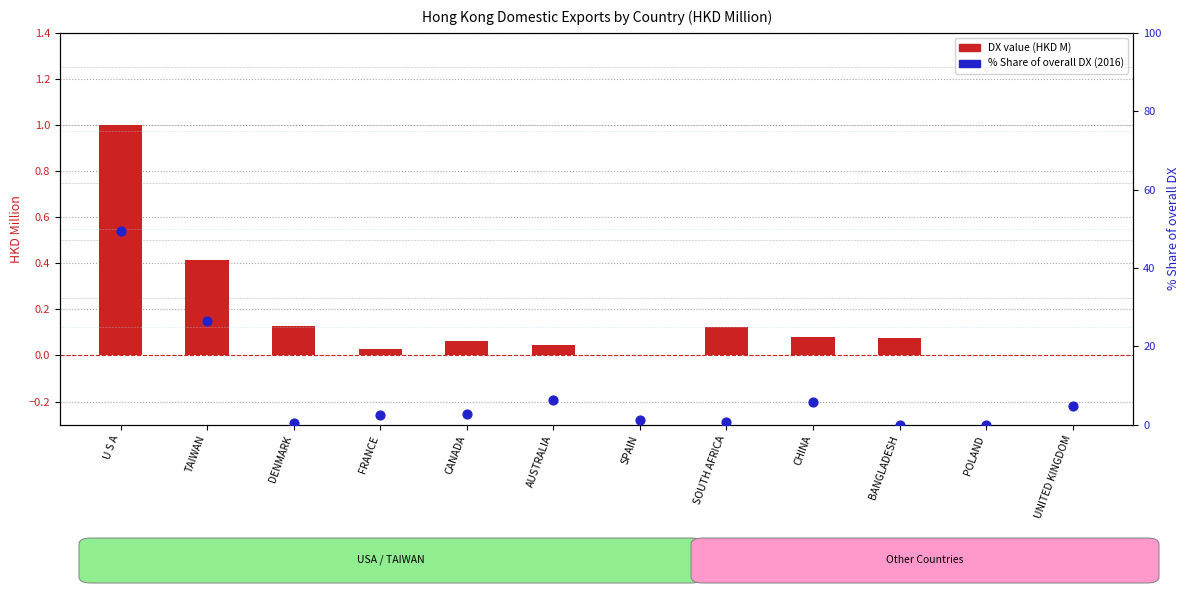

At which category is the sum across all series the highest?

U S A